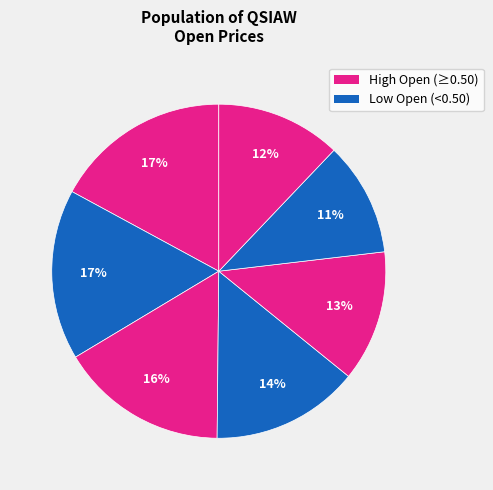

Is there a majority slice in this chart?

No